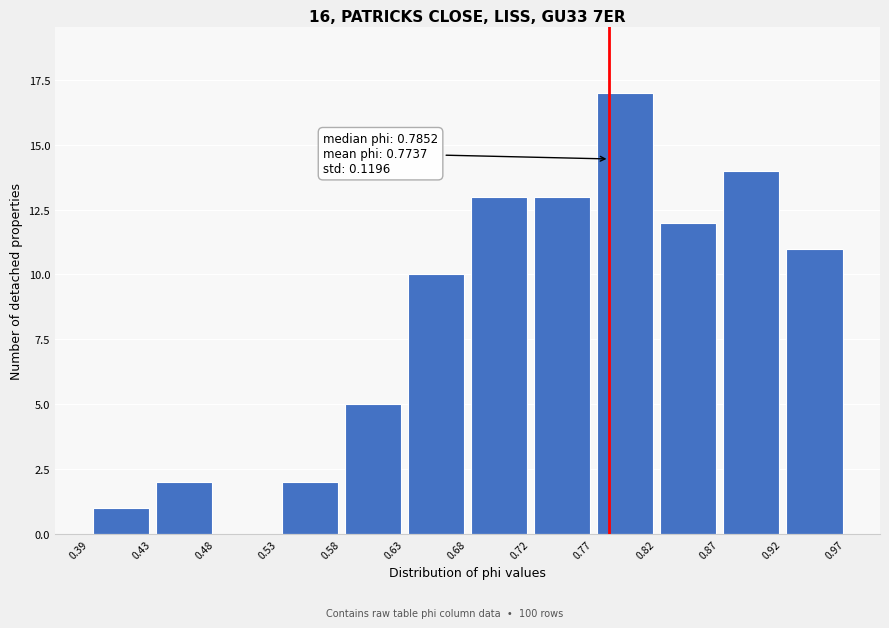

Over which range of the x-axis is the bar tallest?

0.77 to 0.82